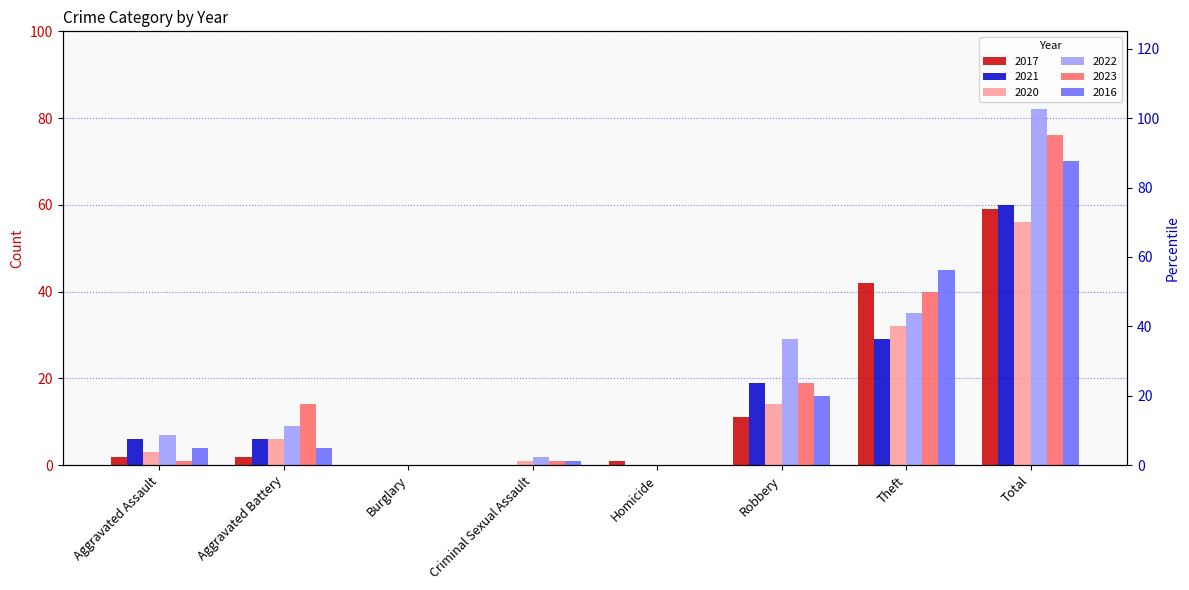

True or false: 2016 has a value of 11 at Robbery.

False